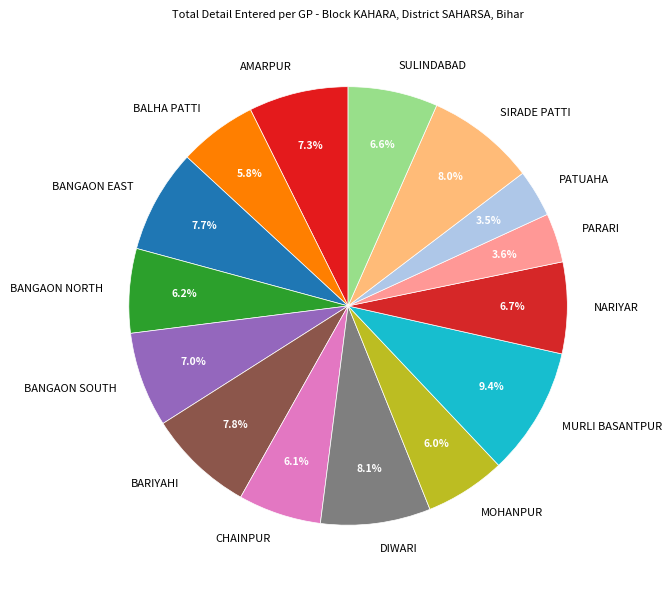

Is it true that SULINDABAD is 1% of the pie?

False